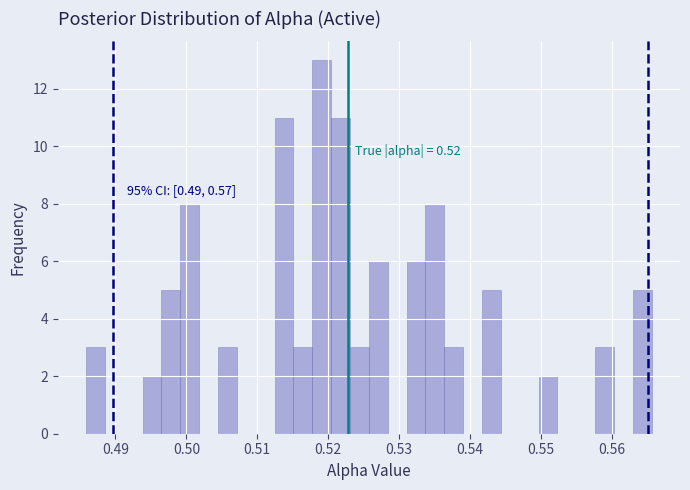

Around what value on the x-axis is the tallest bar? Give the approximate position of its centre, as read against the axis.

0.519